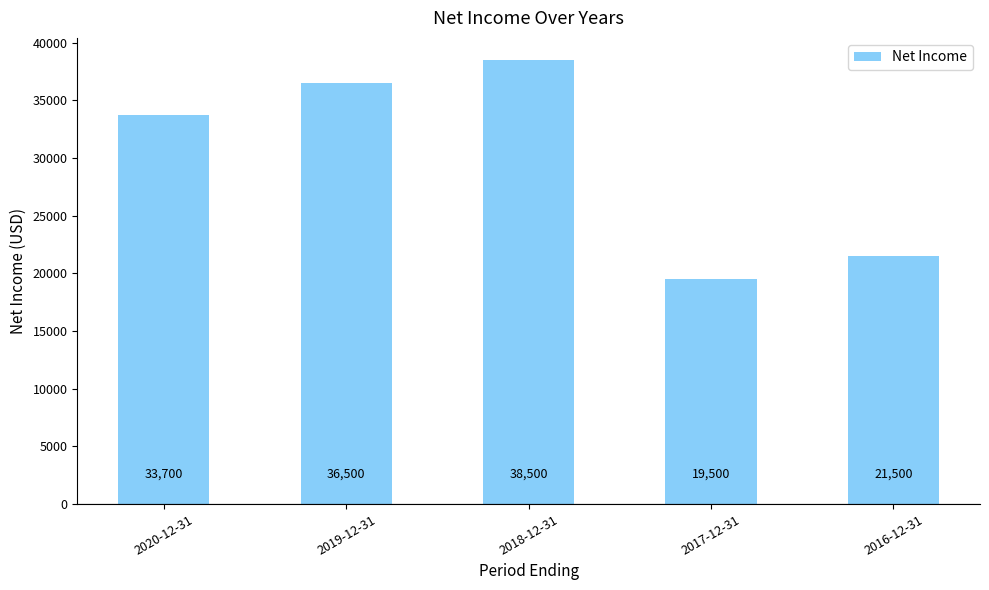

What is the sum of all values?

149700